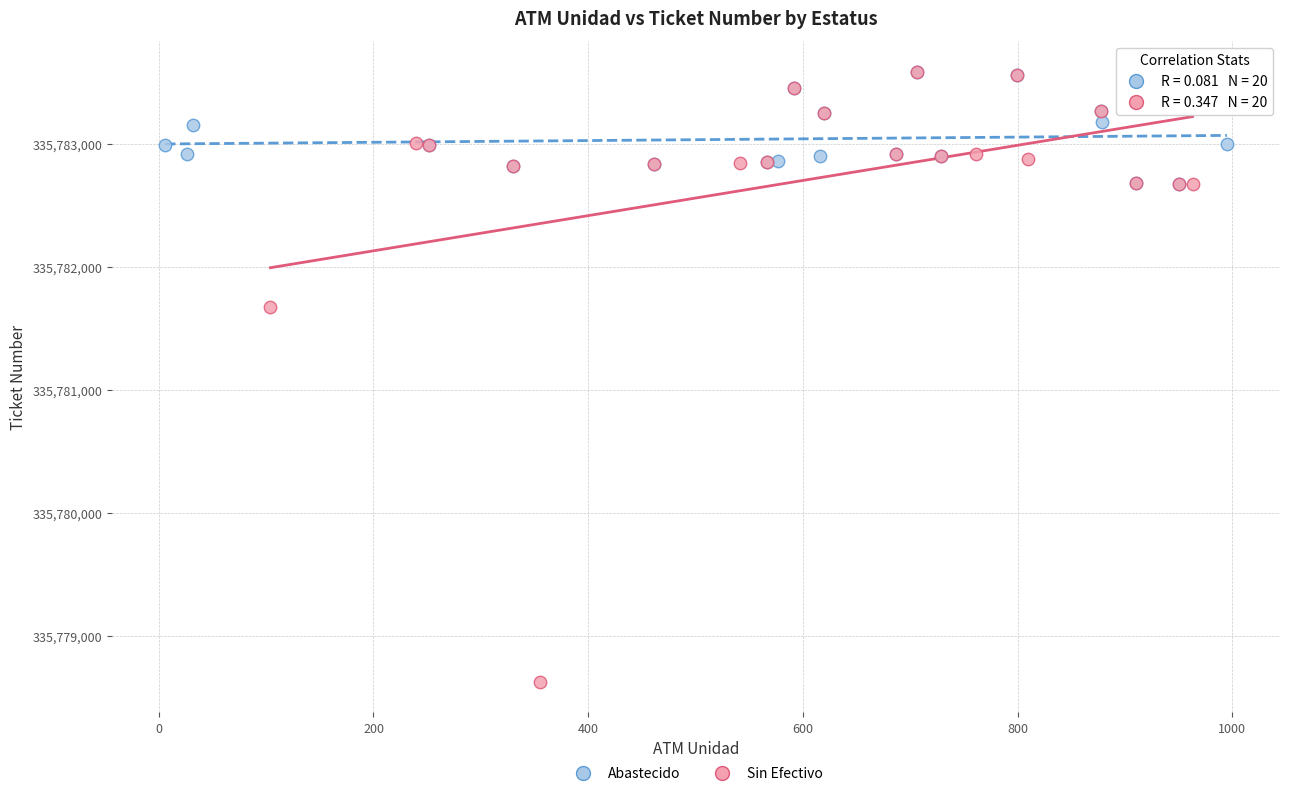

Which series reaches the minimum Y coordinate?

Sin Efectivo